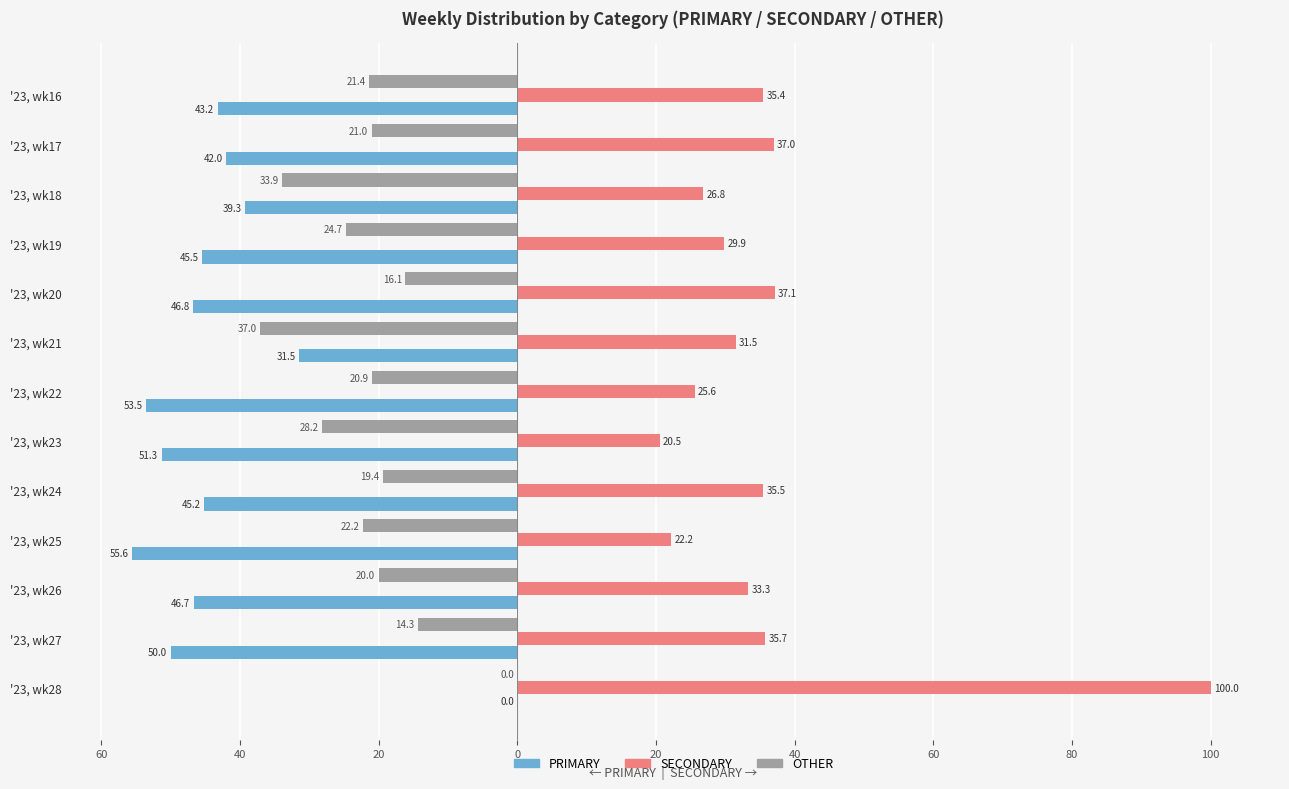

What are all the series names shown in the legend?

PRIMARY, SECONDARY, OTHER